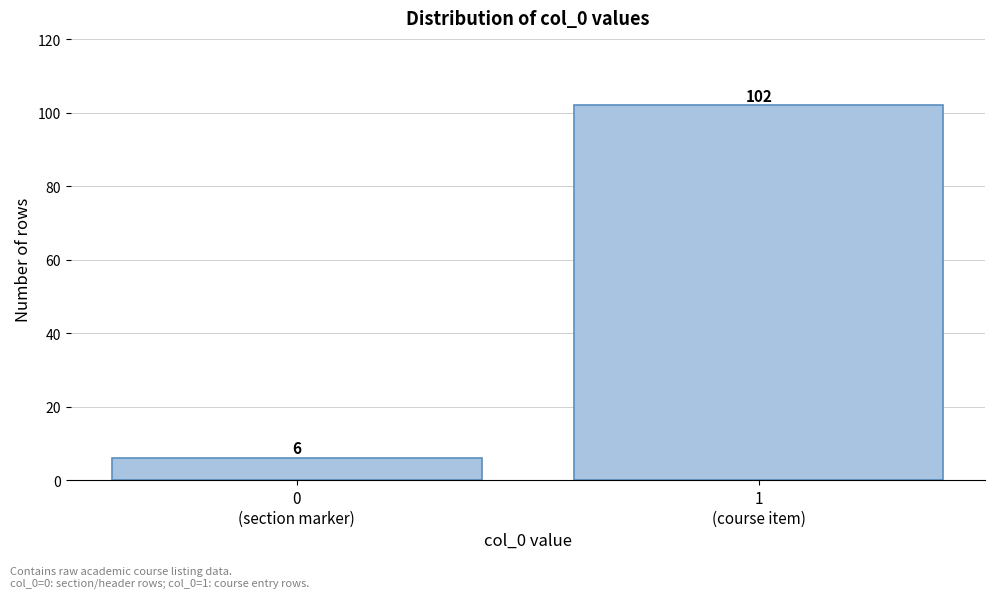

Reading left to right, list all the values displayed in this chart.

6	102